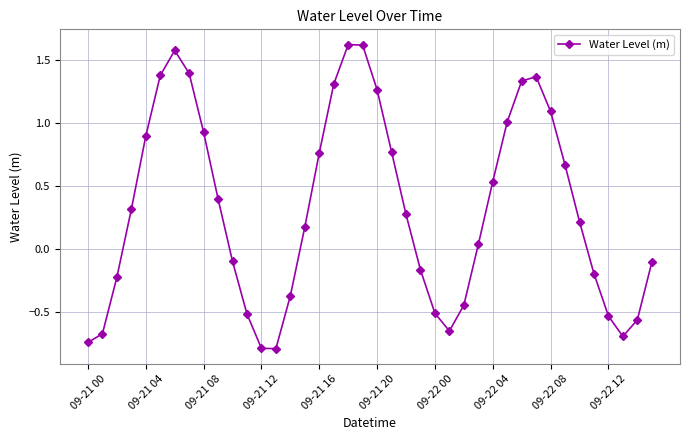

What is the smallest value displayed?

-0.8